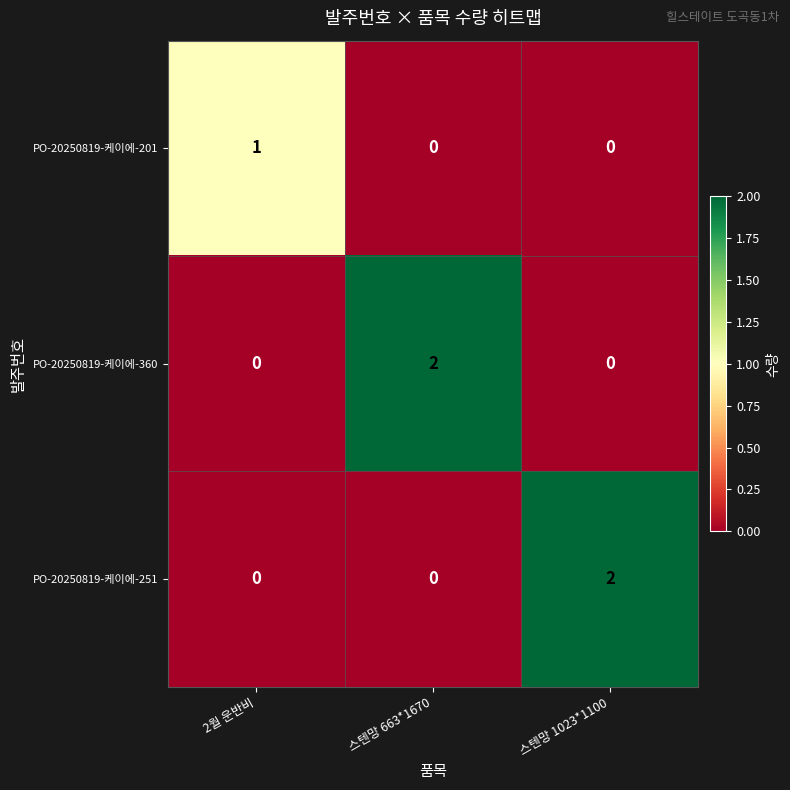

At how many categories does at least one series exceed 0?

3